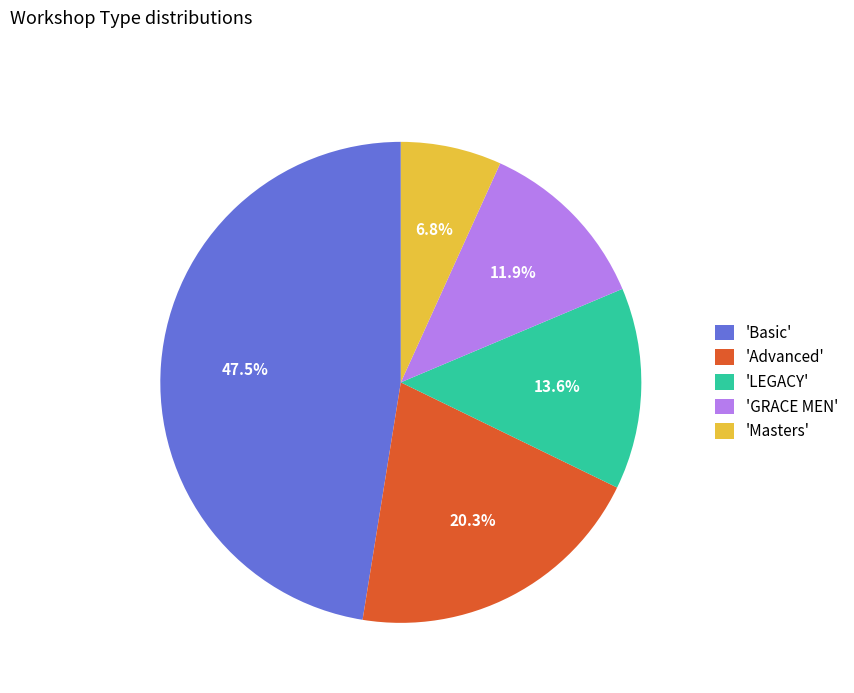

What is the smallest slice in the pie chart?

'Masters'